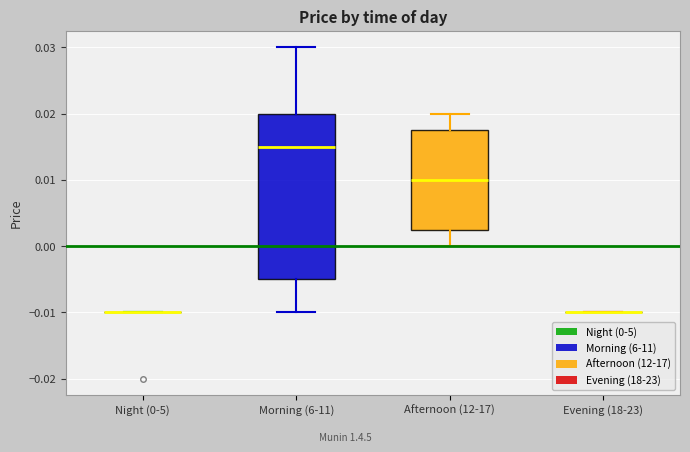

Where does the upper whisker of the box for Afternoon (12-17) end on the y-axis? The values are not printed on the chart, so give them approximately, as read against the axis.

0.020